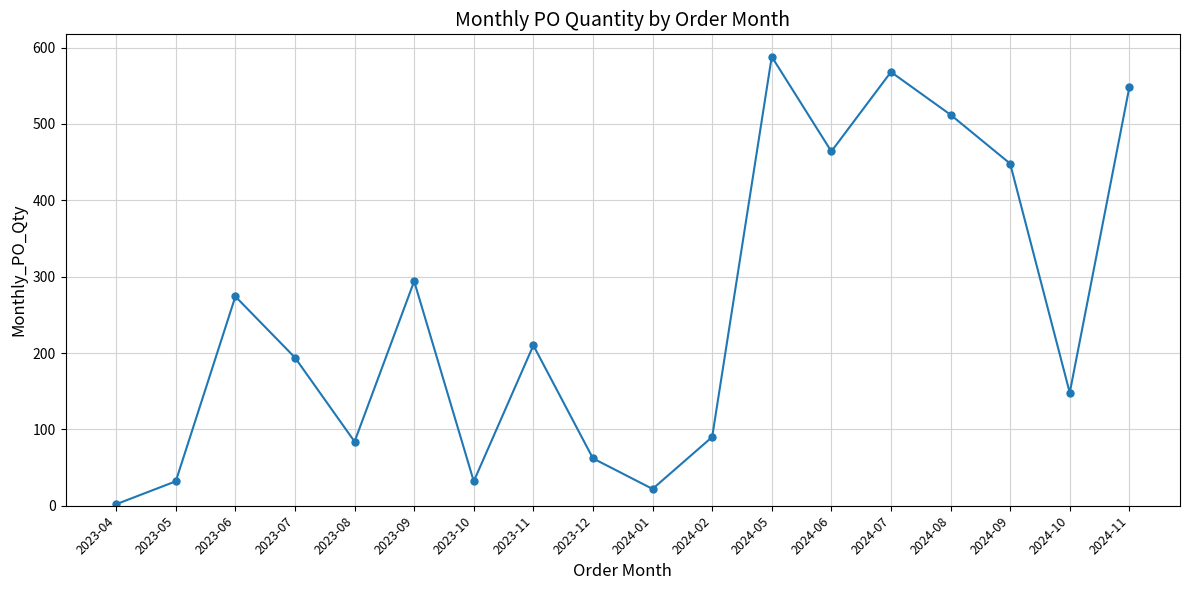

What is the sum of all values?

4572